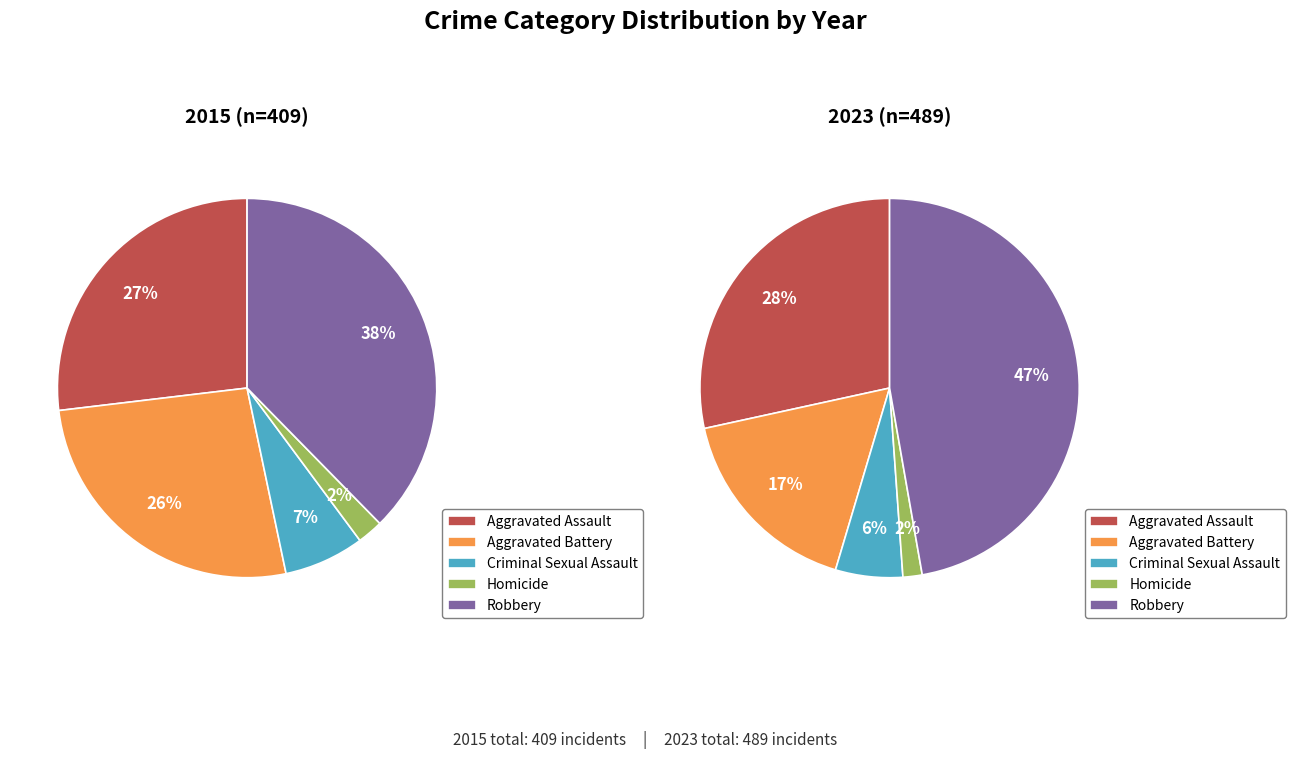

True or false: 3 accounts for 2% of the total.

True